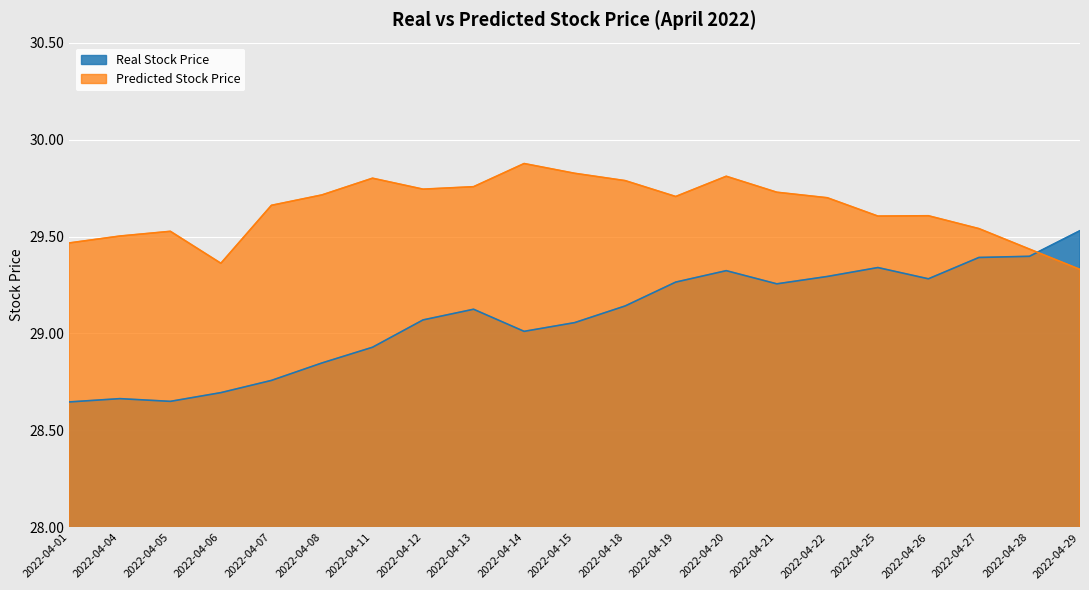

At which label does Real Stock Price first exceed 29?

2022-04-12